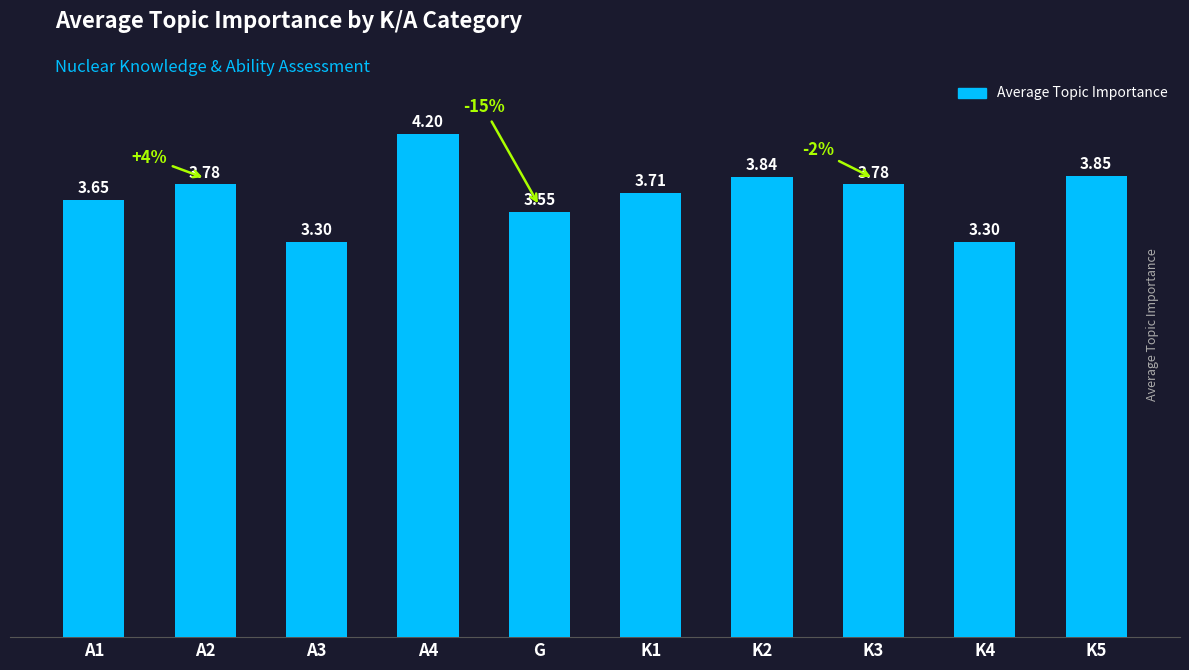

Does the chart contain stacked bars?

No